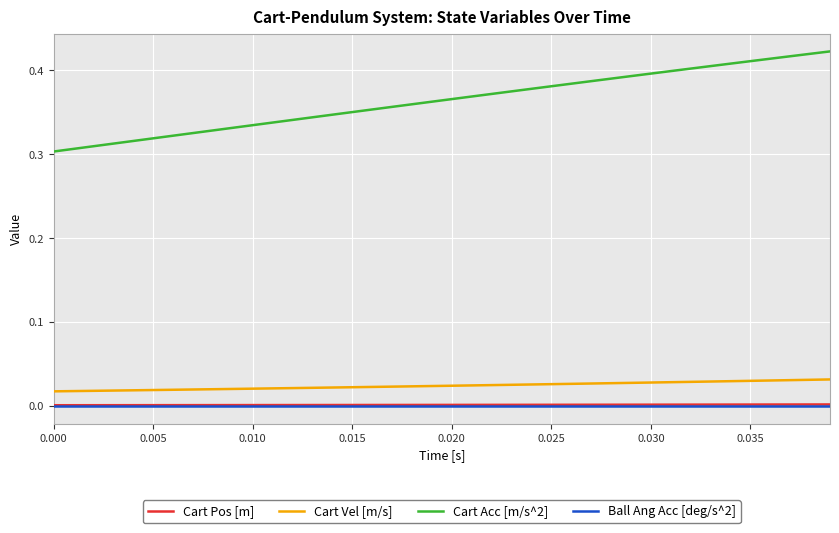

Which series has the largest range (max minus min)?

Cart Acc [m/s^2]